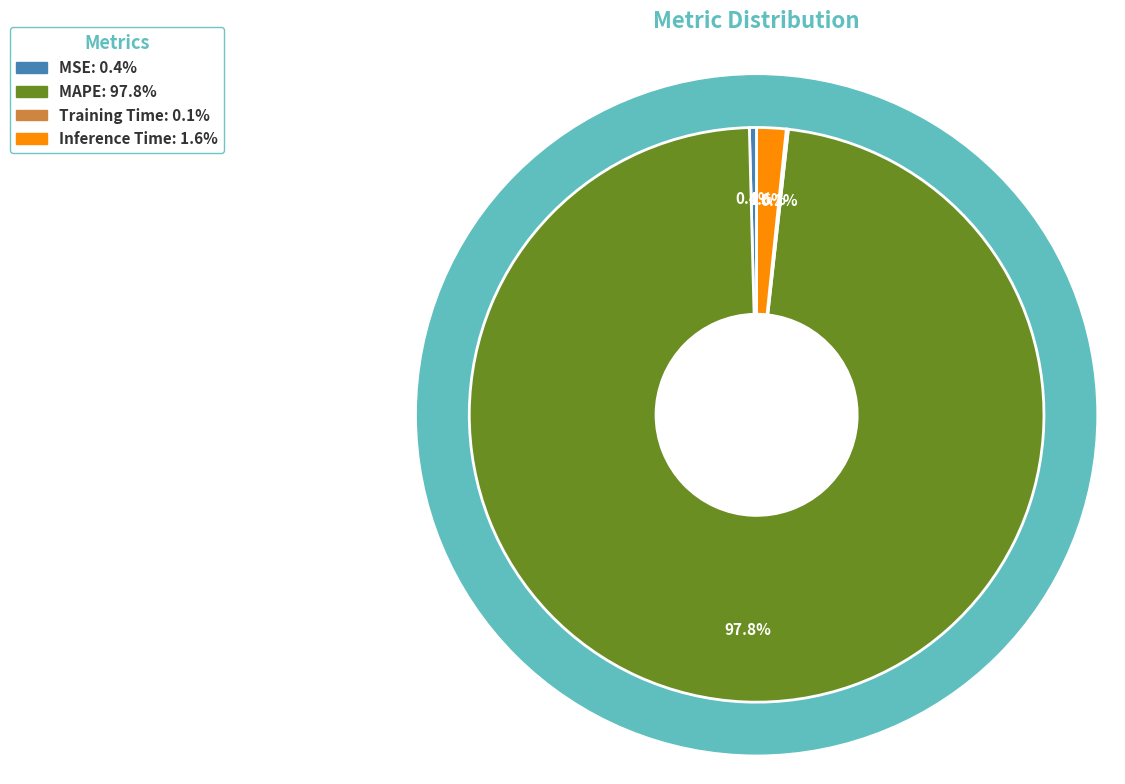

Combined, what portion of the pie is Training Time and MAPE?

97.9%